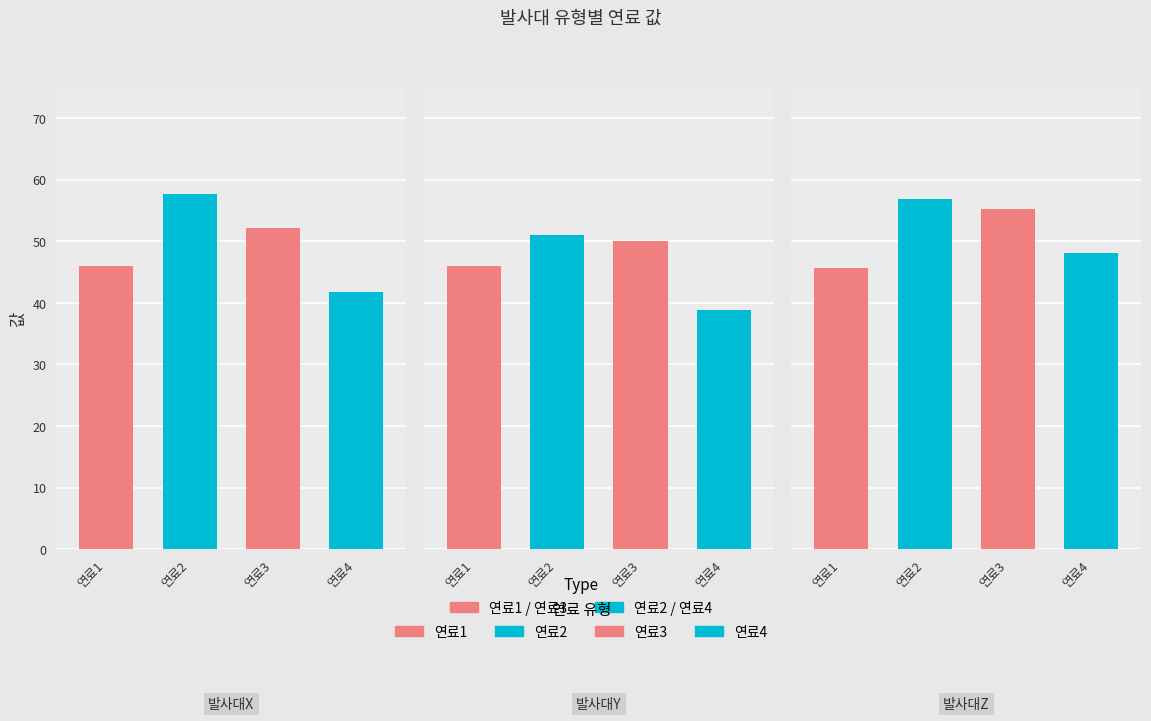

Reading right to left, list all the values displayed in this chart.

연료1: 45.7	46.0	45.9
연료2: 56.9	51.0	57.6
연료3: 55.3	50.1	52.2
연료4: 48.1	38.8	41.7